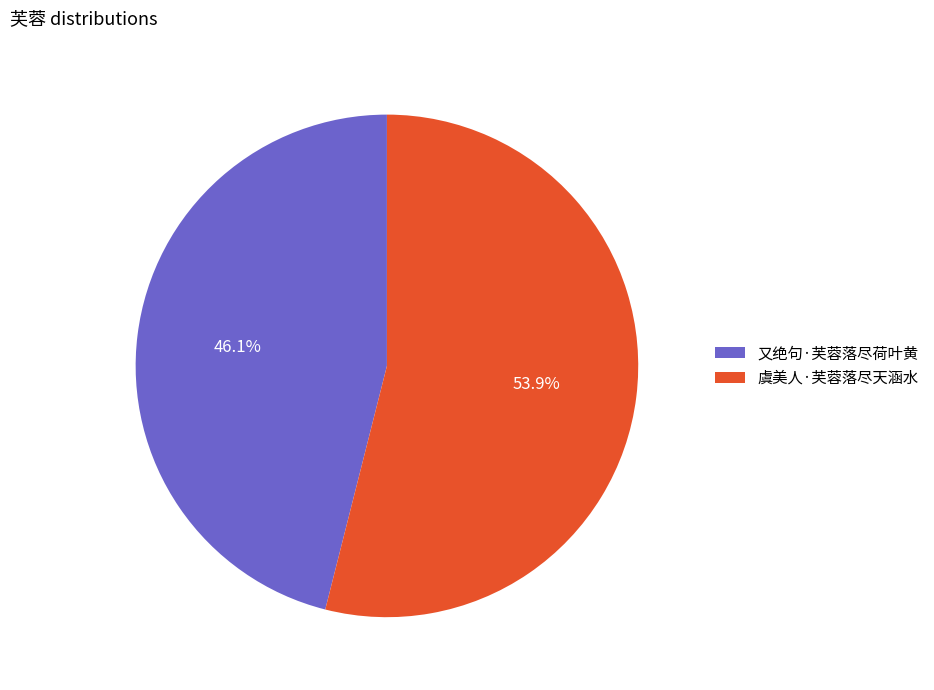

What is the largest slice in the pie chart?

虞美人·芙蓉落尽天涵水